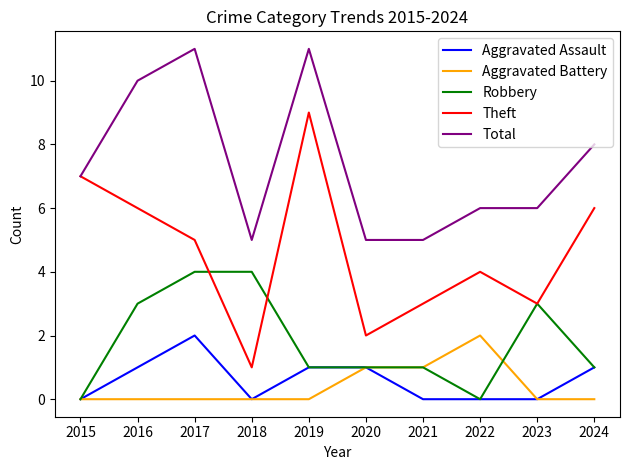

Reading left to right, transcribe all the data shown in this chart.

Aggravated Assault: 2015=0	2016=1	2017=2	2018=0	2019=1	2020=1	2021=0	2022=0	2023=0	2024=1
Aggravated Battery: 2015=0	2016=0	2017=0	2018=0	2019=0	2020=1	2021=1	2022=2	2023=0	2024=0
Robbery: 2015=0	2016=3	2017=4	2018=4	2019=1	2020=1	2021=1	2022=0	2023=3	2024=1
Theft: 2015=7	2016=6	2017=5	2018=1	2019=9	2020=2	2021=3	2022=4	2023=3	2024=6
Total: 2015=7	2016=10	2017=11	2018=5	2019=11	2020=5	2021=5	2022=6	2023=6	2024=8